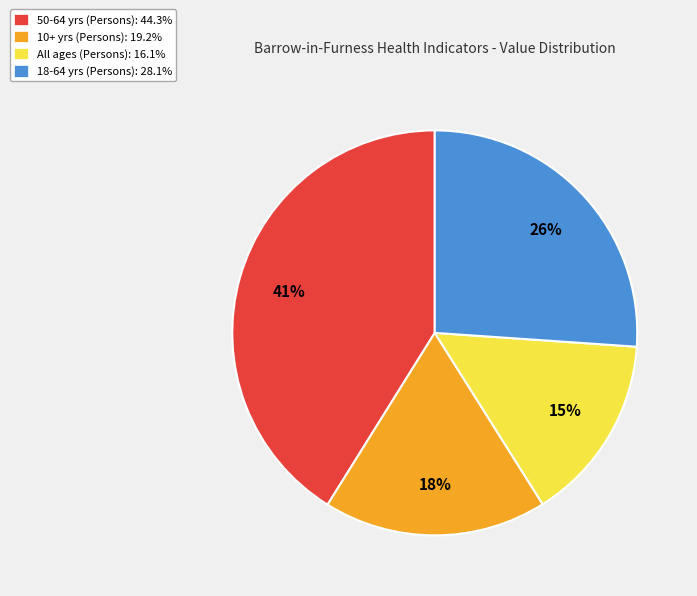

Which category has the biggest portion of the pie?

50-64 yrs (Persons)